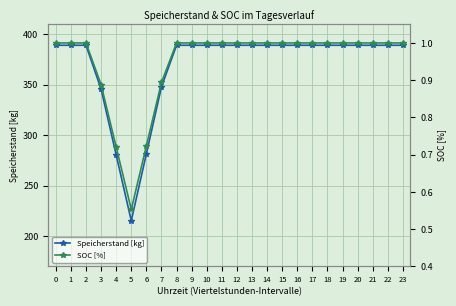

What is the value of the SOC [%] point at the 11th from the left?

1.0